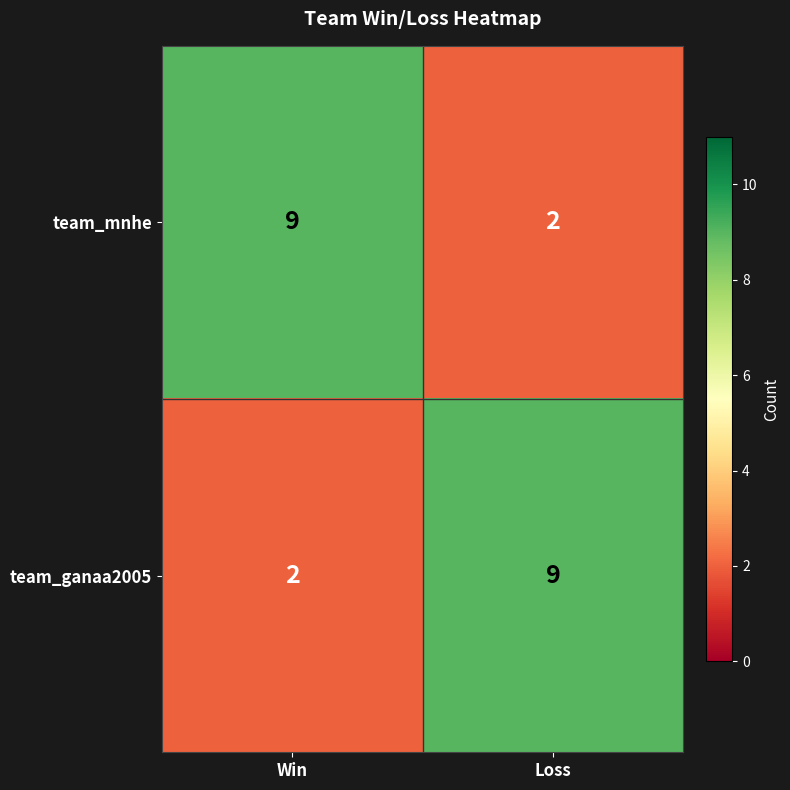

What is the spread (max minus min) of values at Loss?

7